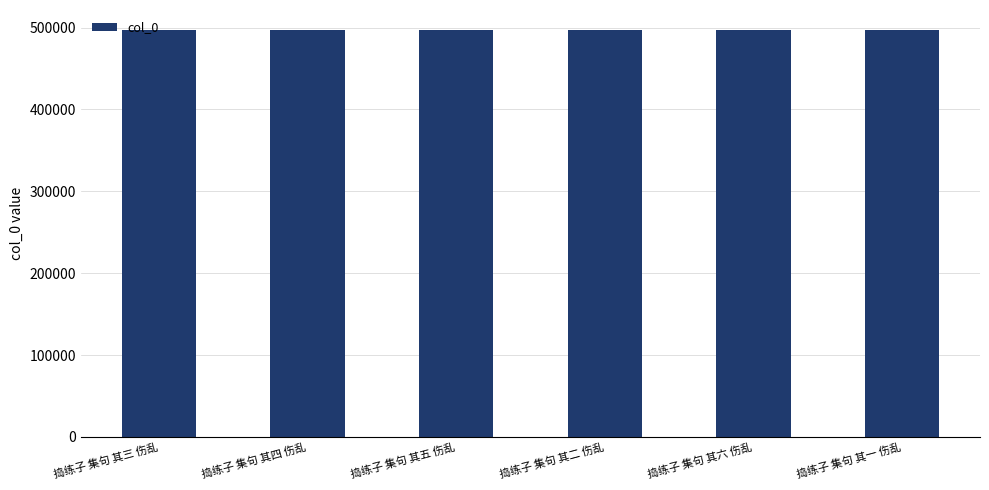

What is the label of the 2nd bar from the right?

捣练子 集句 其六 伤乱